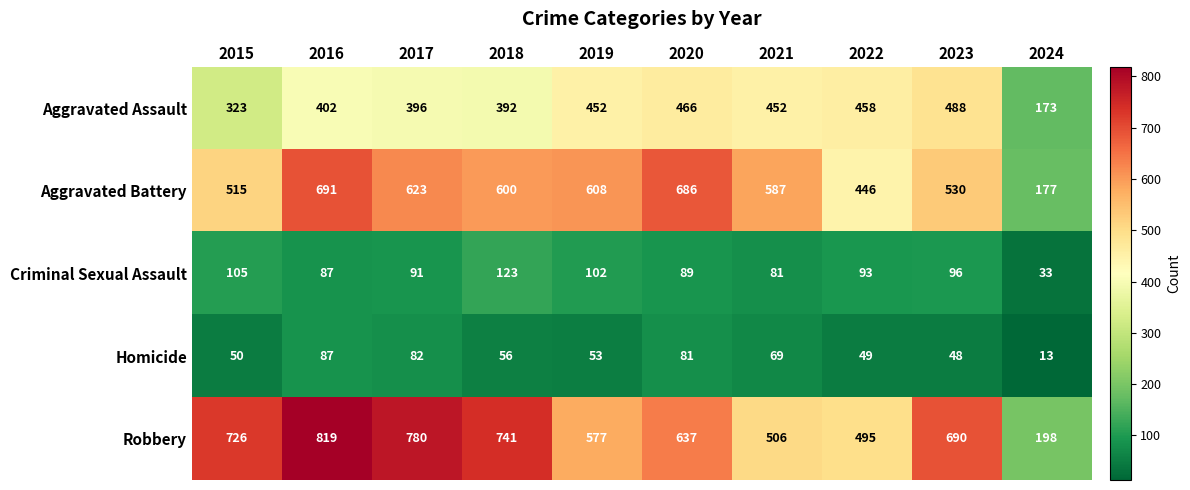

True or false: Homicide has a value of 119 at 2017.

False